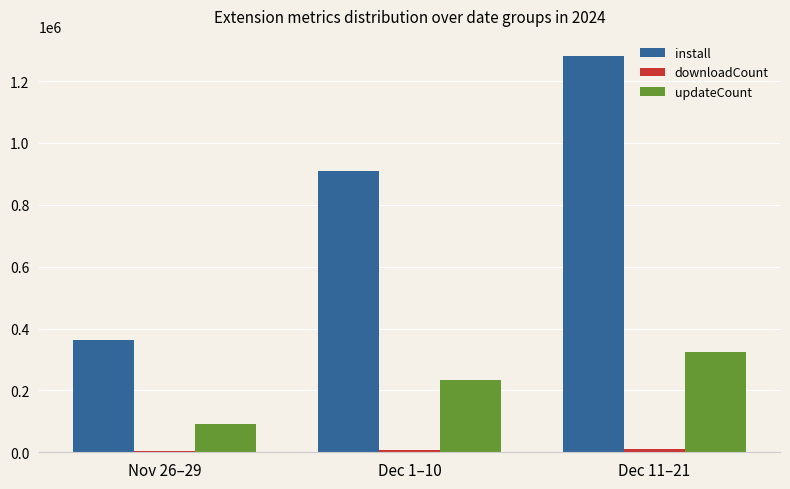

Which series has the largest total across all categories?

install